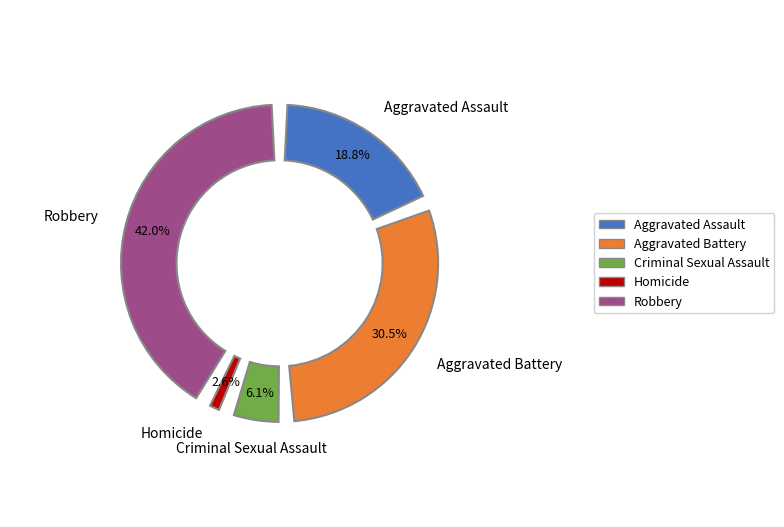

Which slice is the smallest?

Homicide